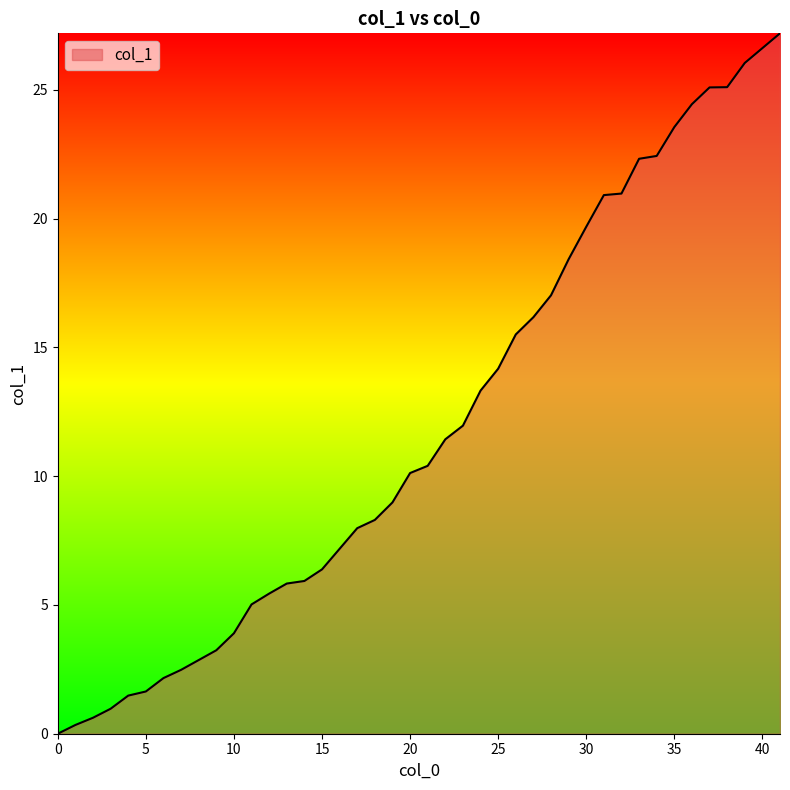

What is the maximum value shown in the chart?

27.2